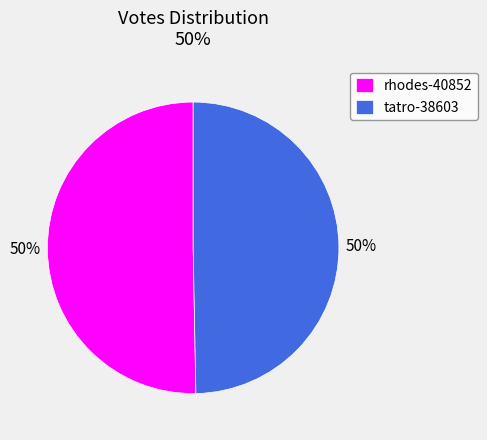

Combined, do tatro-38603 and rhodes-40852 account for over 50%?

Yes